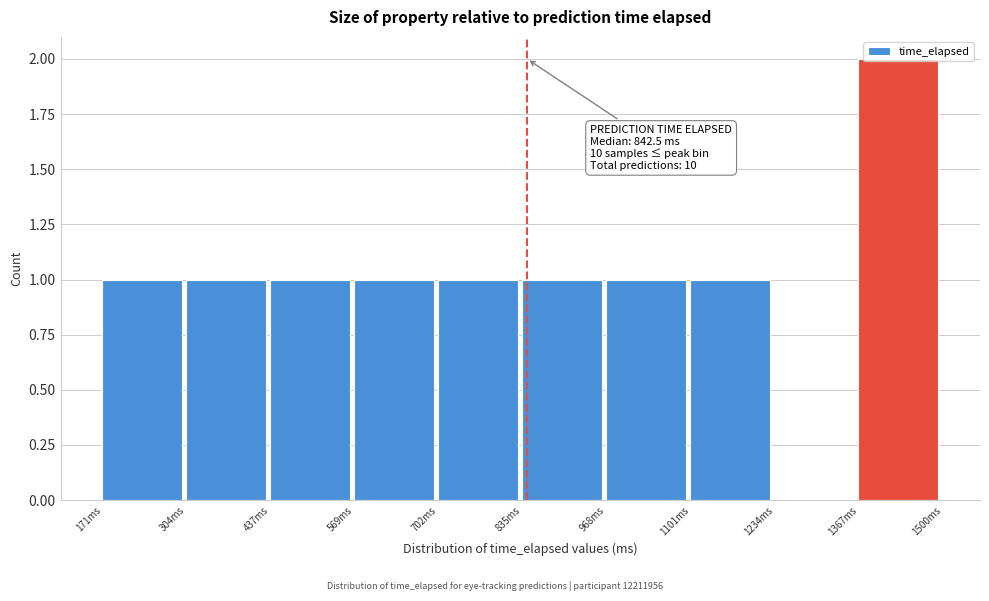

Which range on the x-axis has the tallest bar?

1360 to 1500